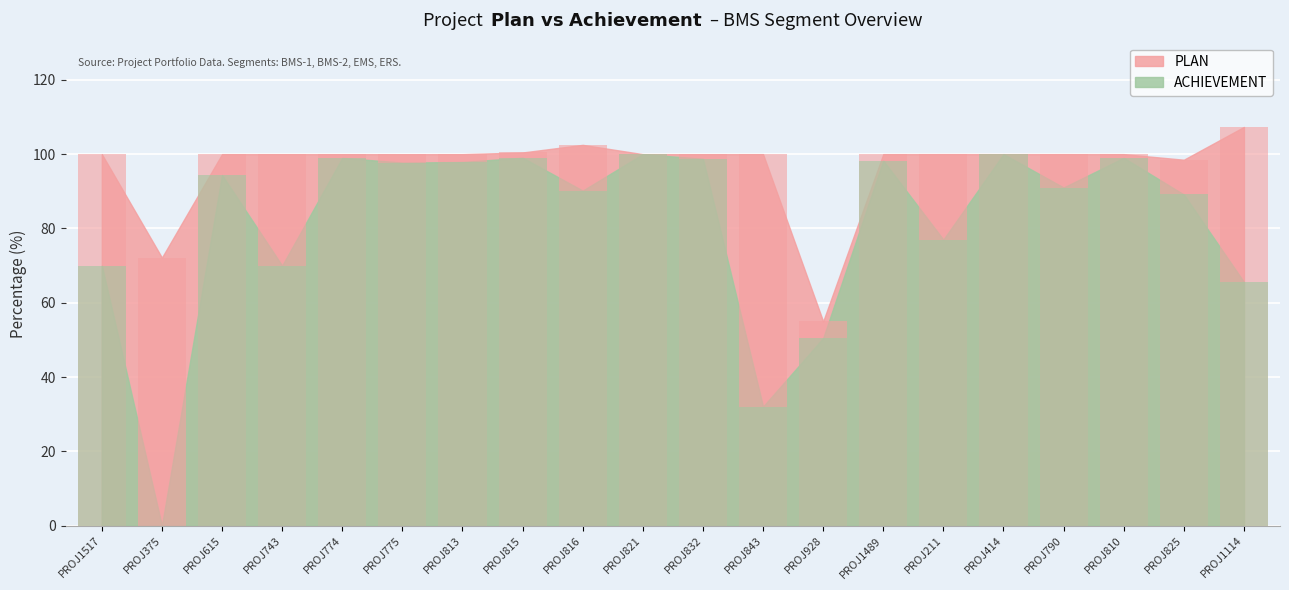

Which category has the highest value in the ACHIEVEMENT series?

PROJ821